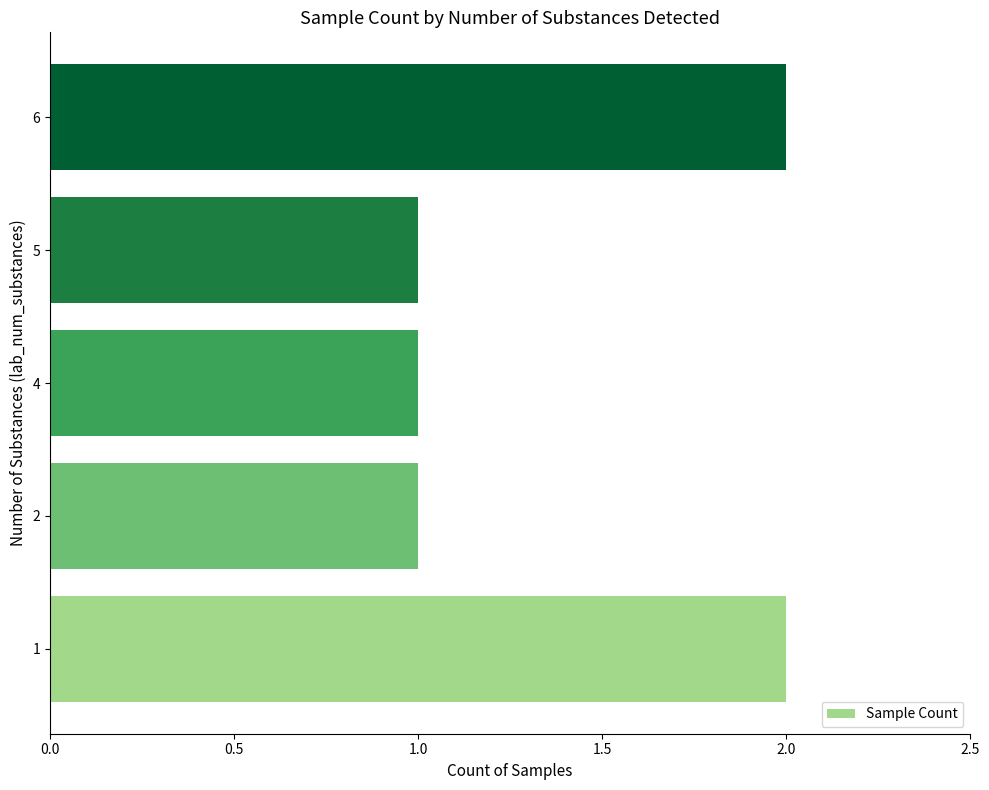

Approximately how many times larger is the value at 4 compared to 2?

1.0